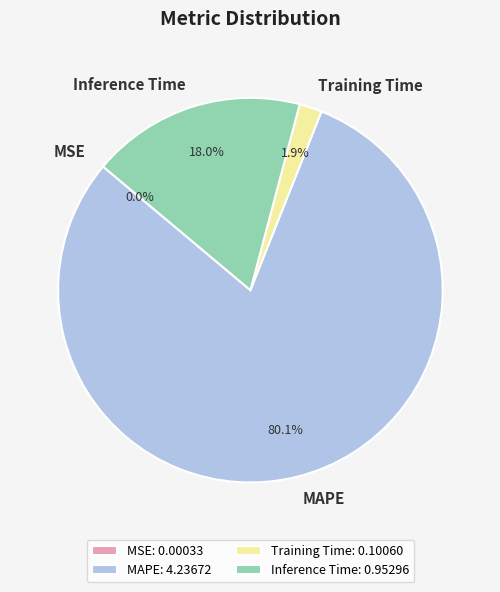

The MAPE slice represents 92% of the pie. True or false?

False